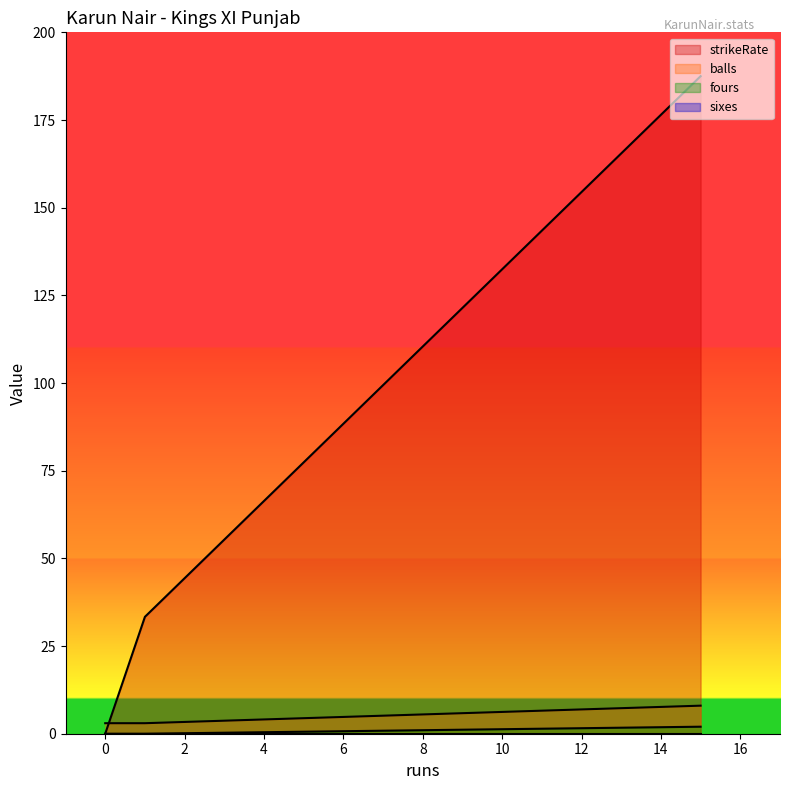

Which series changed the most between 0 and 1?

strikeRate